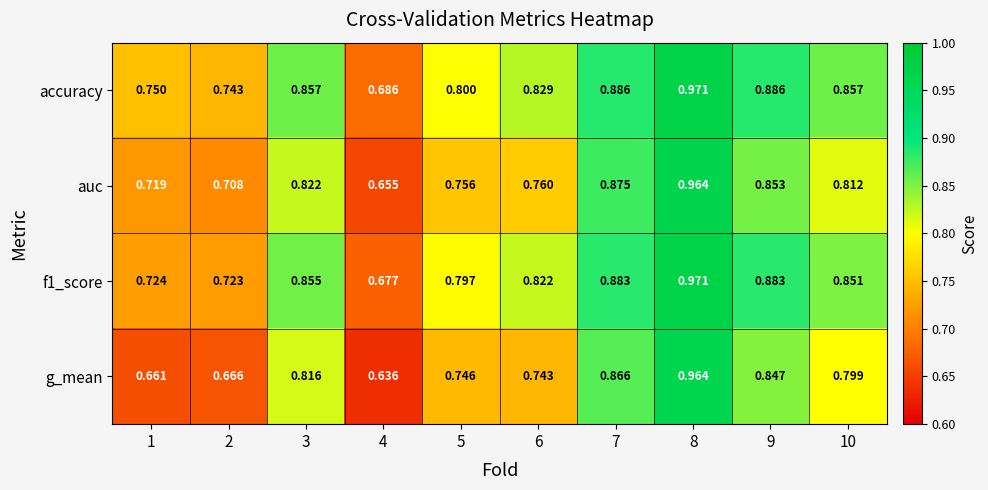

Is the value of f1_score at 6 greater than the value of auc at 5?

Yes